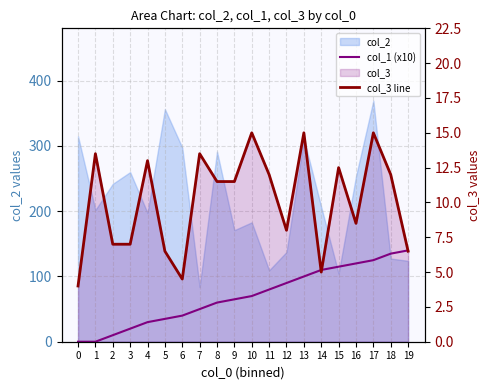

Reading right to left, transcribe all the data shown in this chart.

col_1 (x10): 140.0	135.0	125.0	120.0	115.0	110.0	100.0	90.0	80.0	70.0	65.0	60.0	50.0	40.0	35.0	30.0	20.0	10.0	0.0	0.0
col_3 line: 6.5	12.0	15.0	8.5	12.5	5.0	15.0	8.0	12.0	15.0	11.5	11.5	13.5	4.5	6.5	13.0	7.0	7.0	13.5	4.0